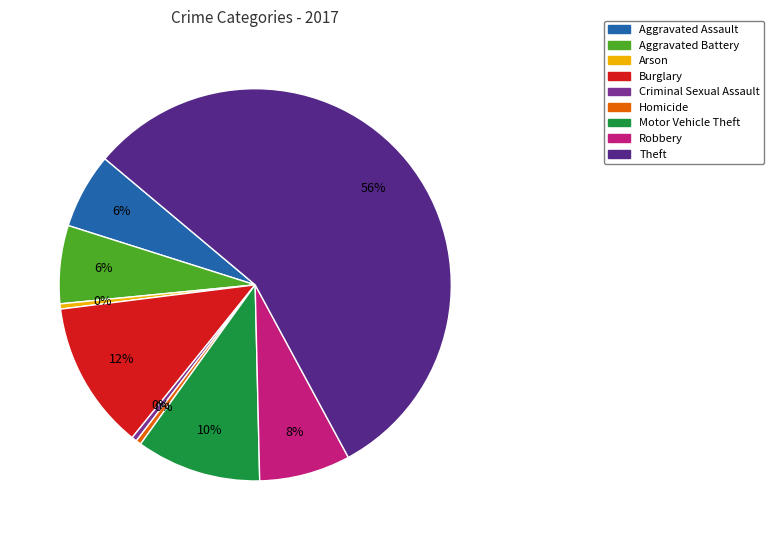

Count the number of slices in the pie.

9